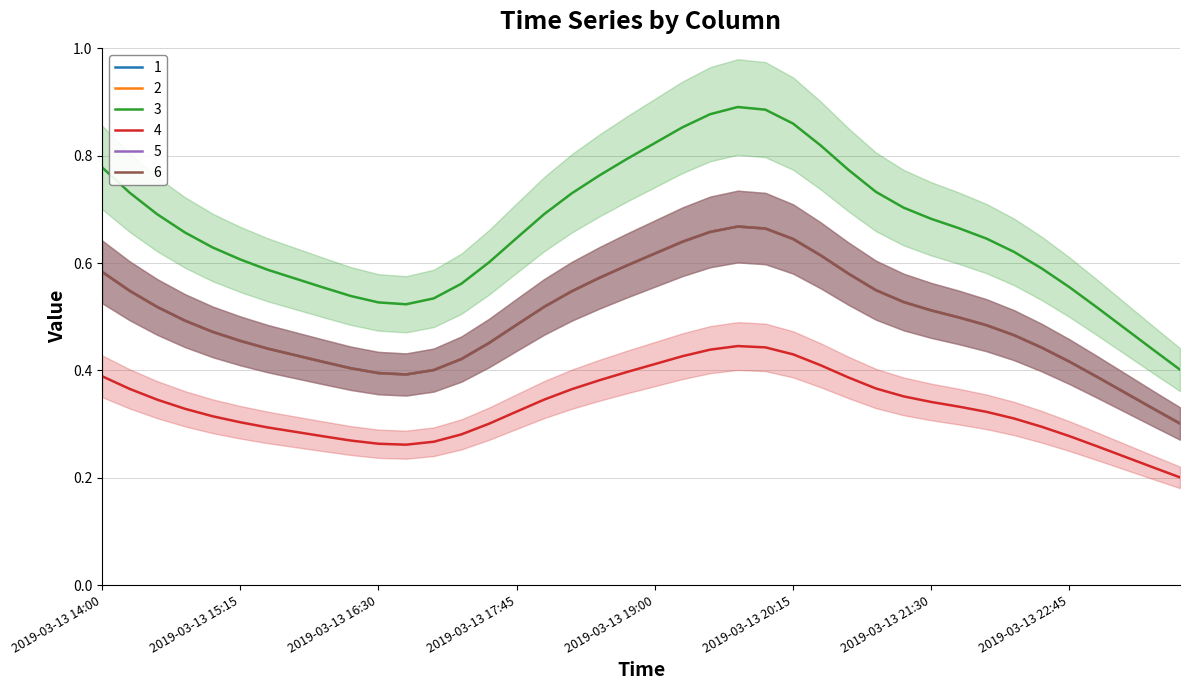

What is the average value of the 4 series?

0.3